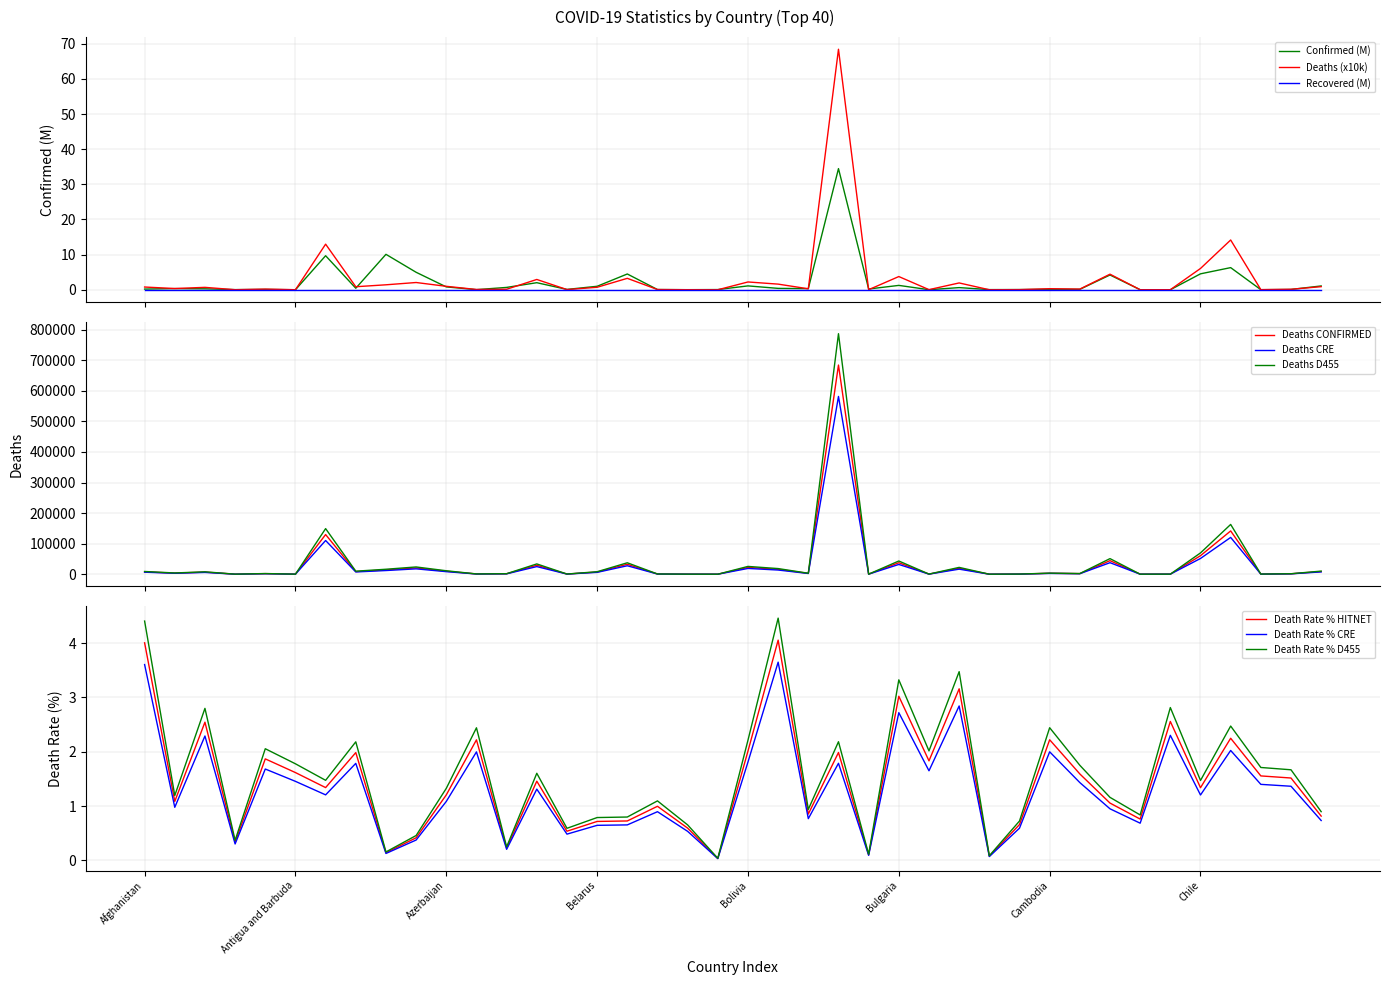

Read the Confirmed value at Belarus.

1.0